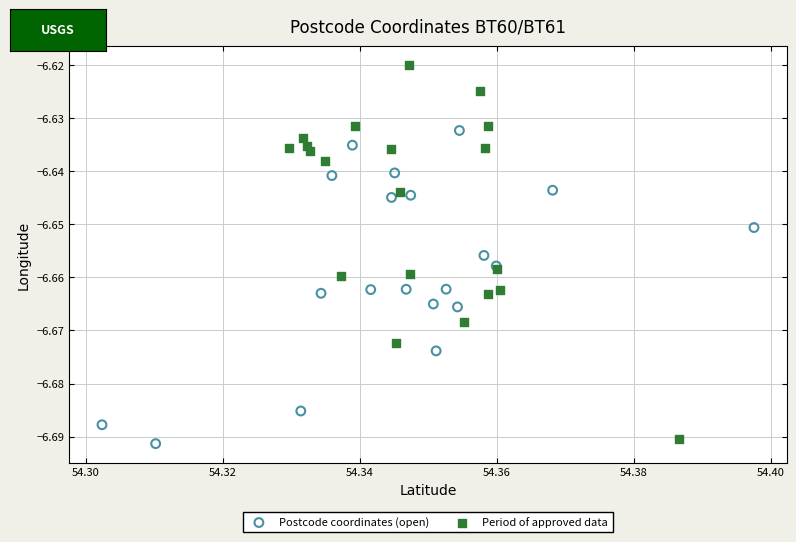

Which series contains the highest Y value?

Period of approved data